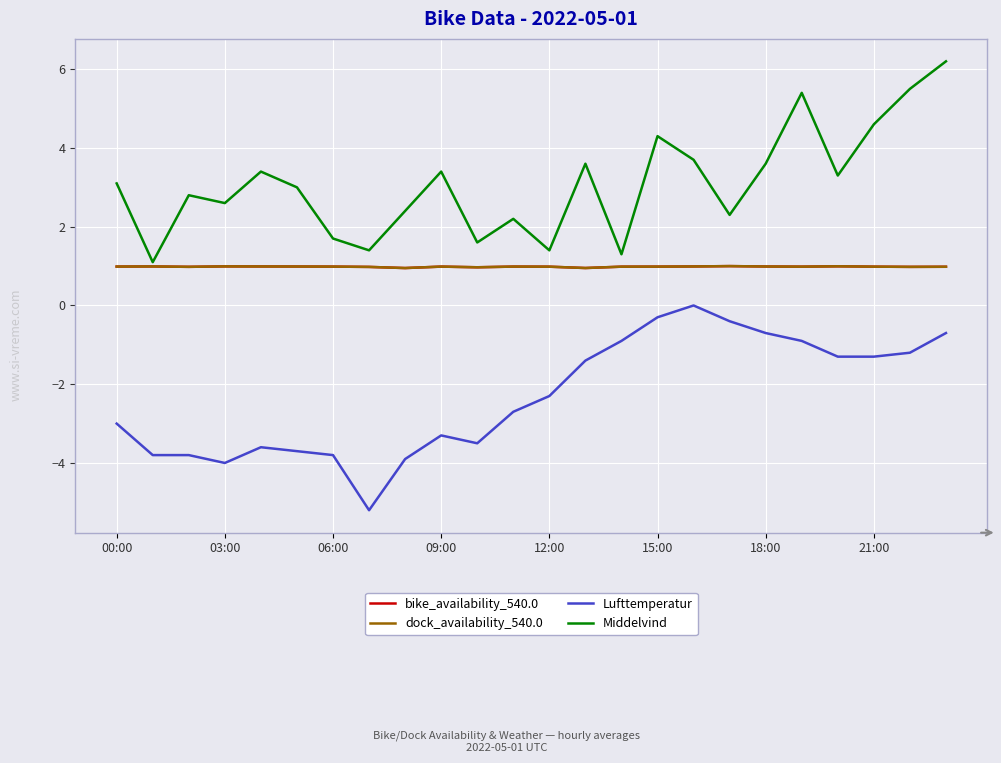

At which category does dock_availability_540.0 reach its first local valley?

06:00